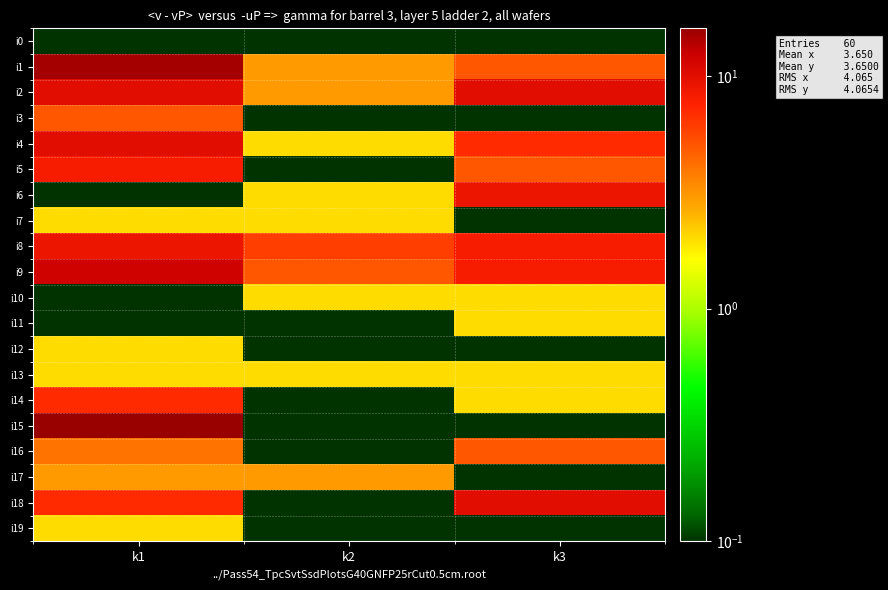

Rank the series by their maximum value, from highest to lowest.

i15, i1, i9, i2, i4, i18, i6, i8, i5, i14, i3, i16, i17, i7, i10, i11, i12, i13, i19, i0